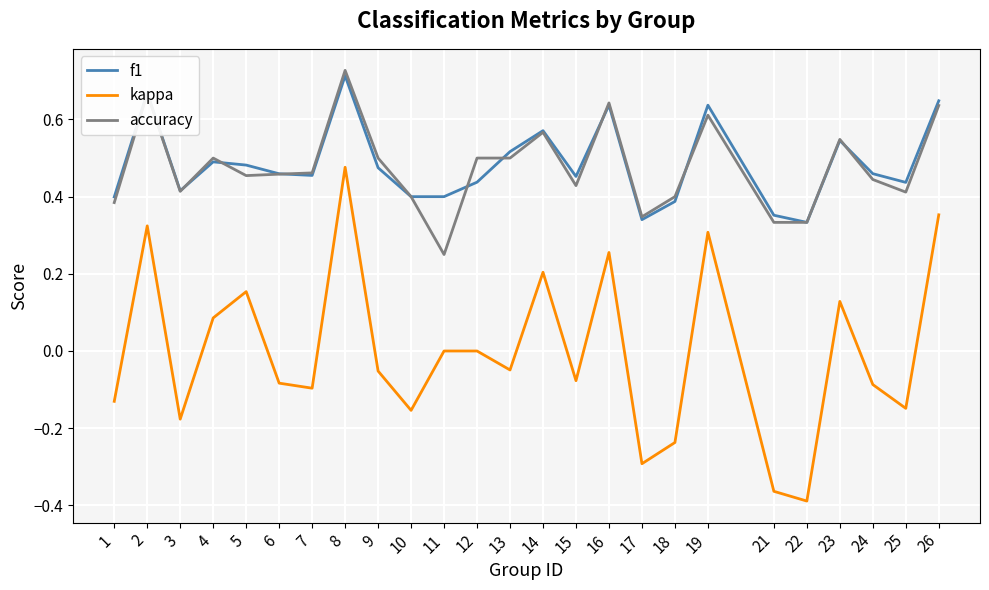

True or false: accuracy has a value of 0.6 at 18.

False